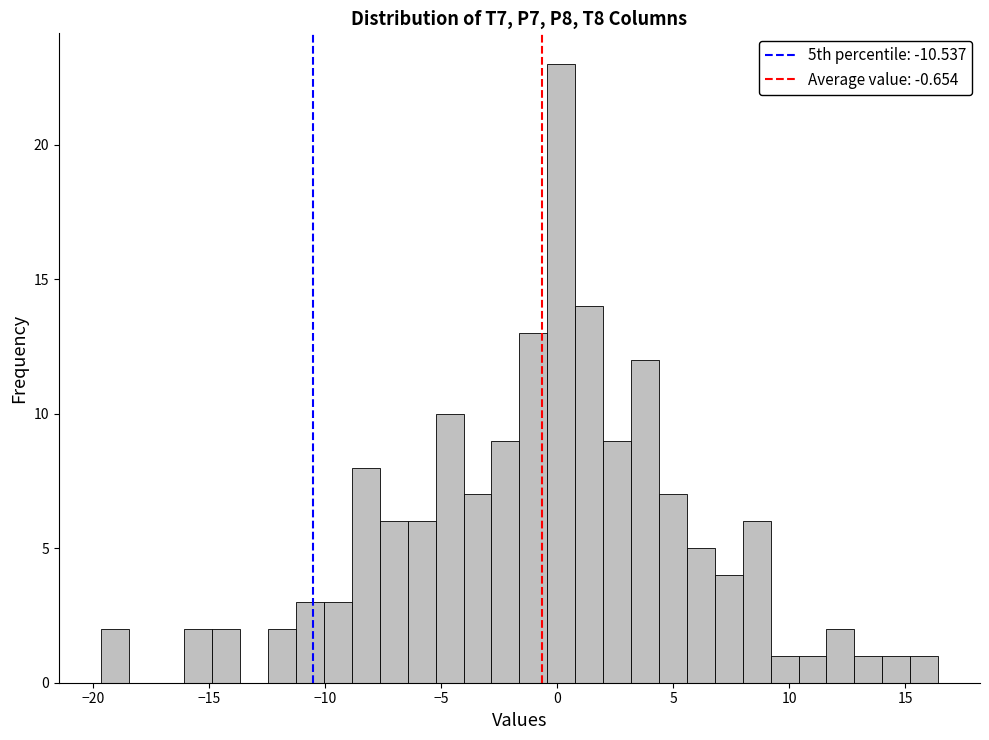

Around what value on the x-axis is the tallest bar? Give the approximate position of its centre, as read against the axis.

0.0